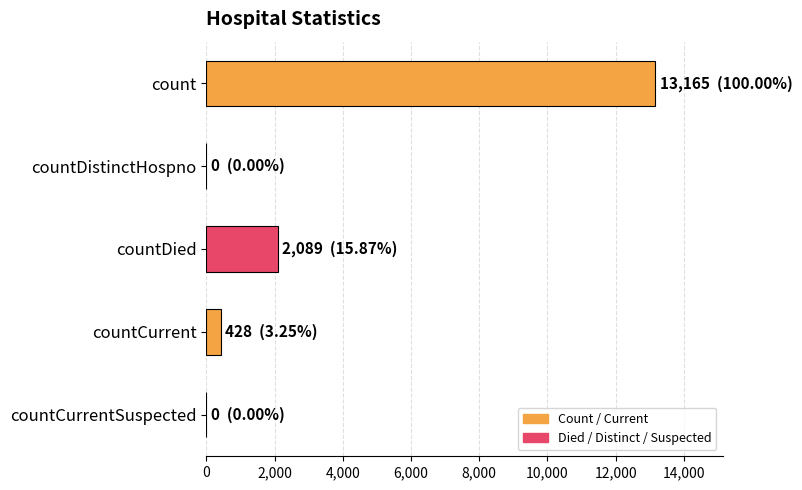

What is the change in value from count to countCurrent?

-12737